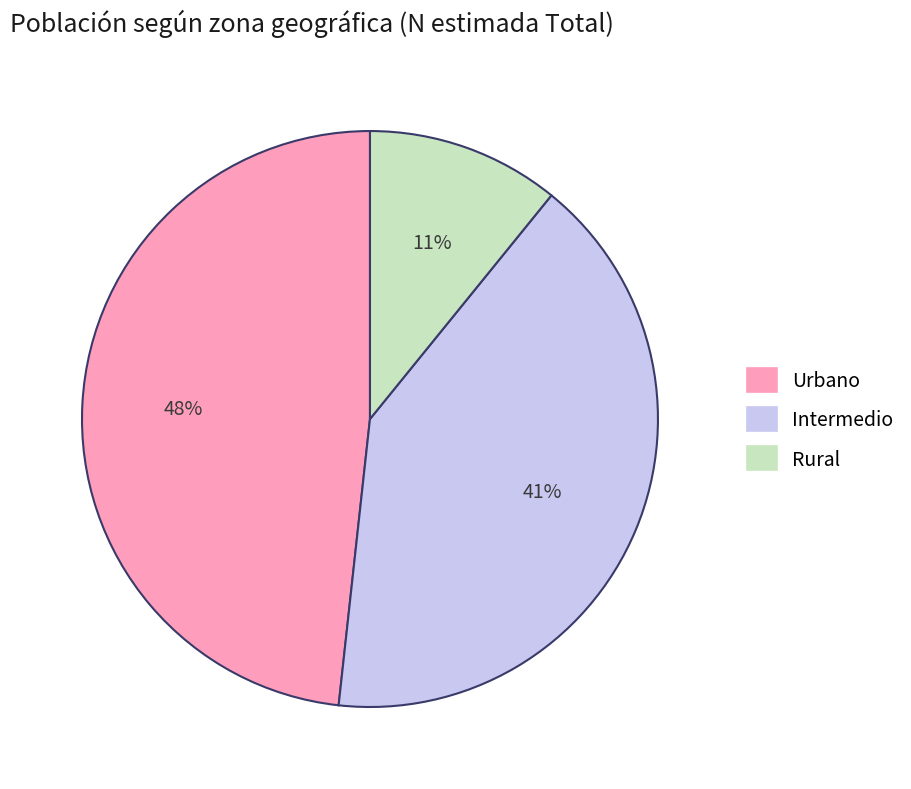

Count the number of slices in the pie.

3